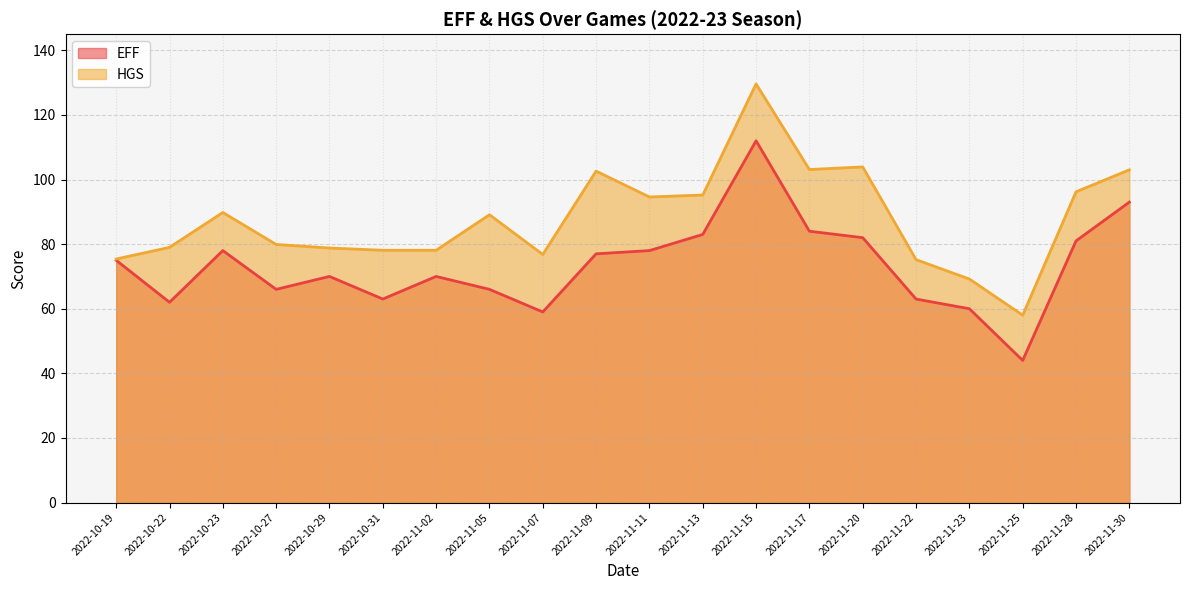

Rank the categories by HGS value from lowest to highest.

2022-11-25, 2022-11-23, 2022-11-22, 2022-10-19, 2022-11-07, 2022-10-31, 2022-11-02, 2022-10-29, 2022-10-22, 2022-10-27, 2022-11-05, 2022-10-23, 2022-11-11, 2022-11-13, 2022-11-28, 2022-11-09, 2022-11-30, 2022-11-17, 2022-11-20, 2022-11-15